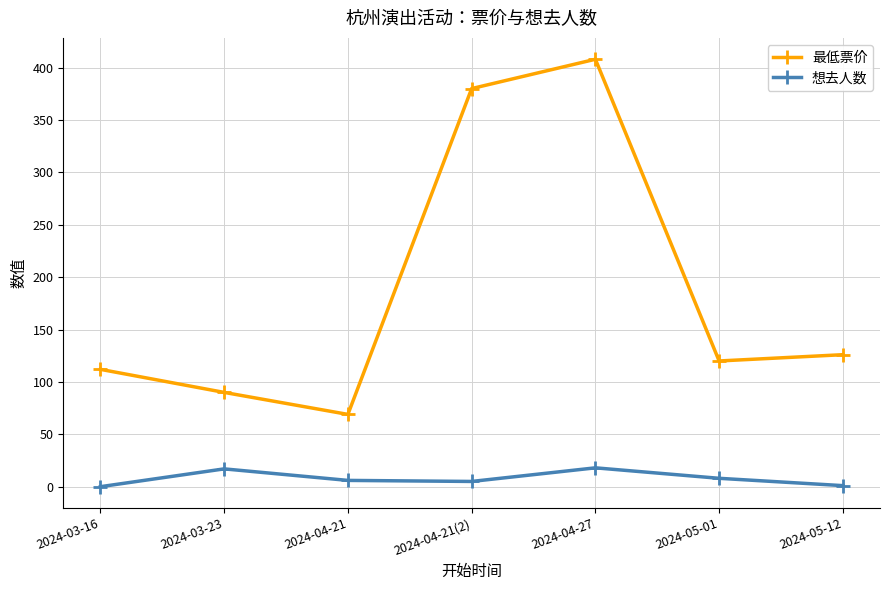

Is it true that 最低票价 equals 191 at 2024-04-27?

False